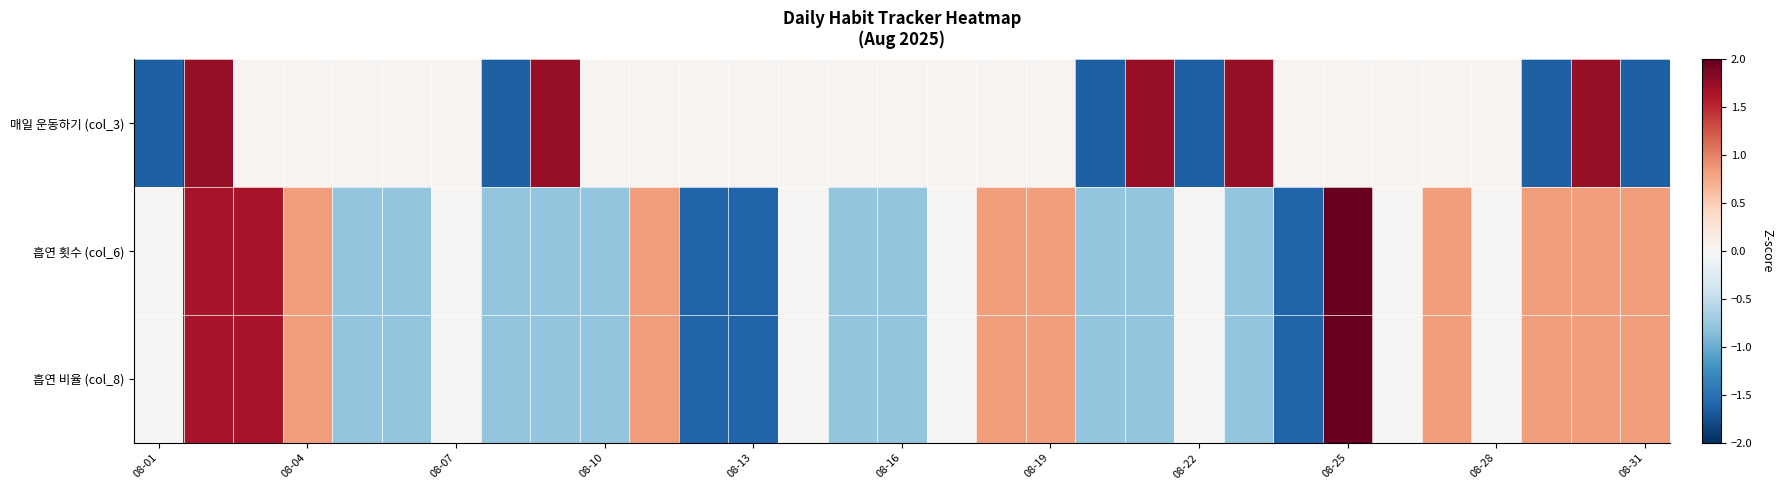

List the series in order of their overall mean, highest first.

흡연 비율 (col_8), 흡연 횟수 (col_6), 매일 운동하기 (col_3)